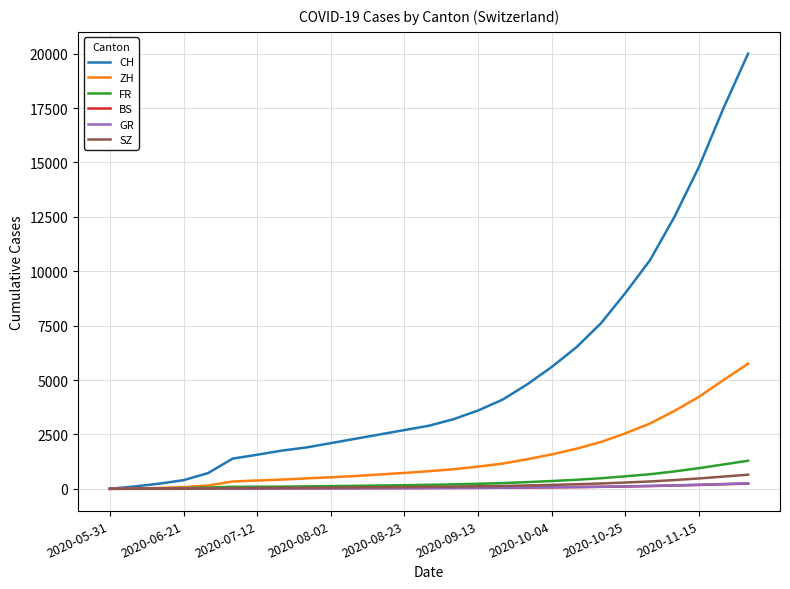

What is the average value of the ZH series?

1458